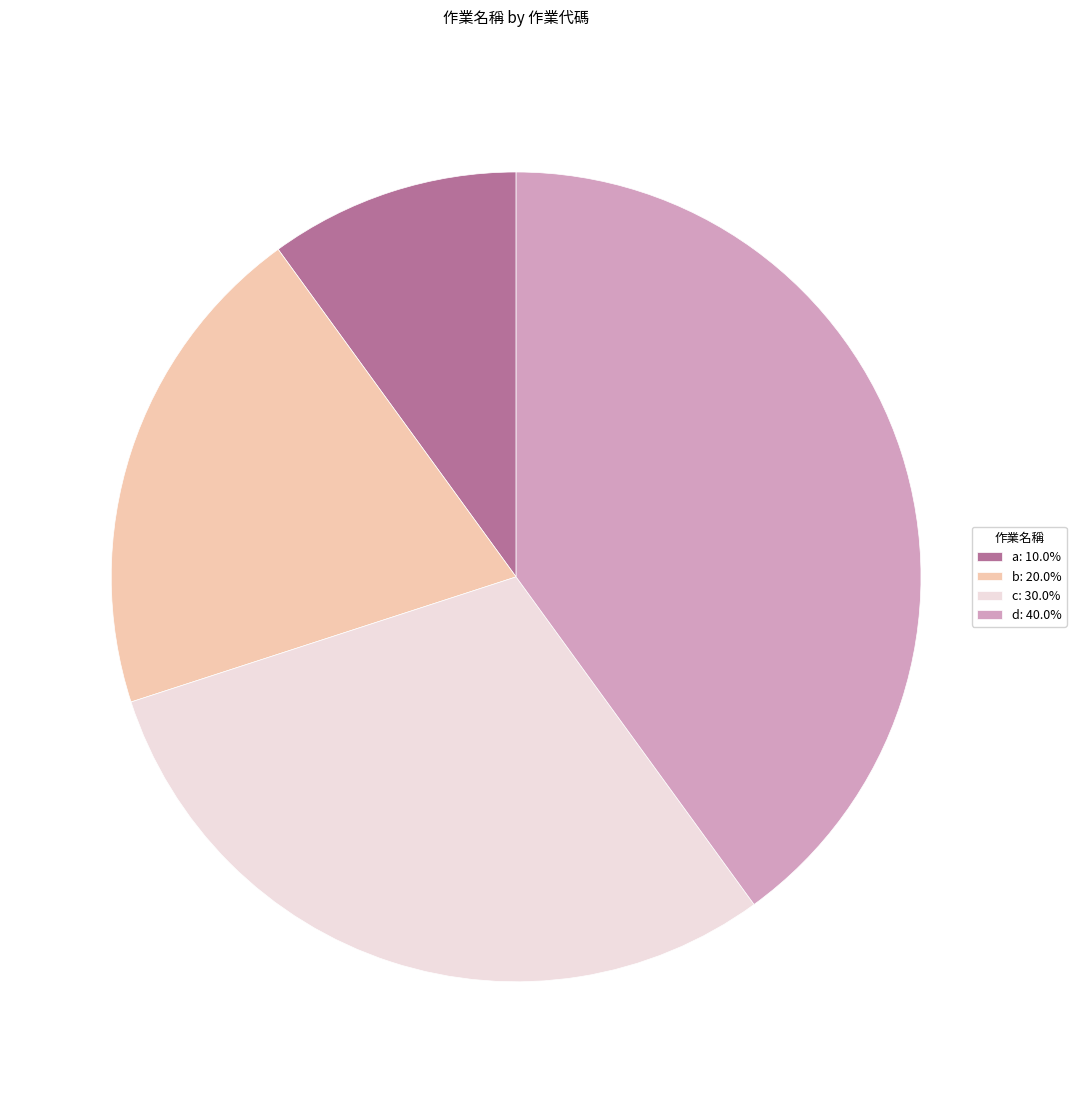

Rank the categories by value from lowest to highest.

a, b, c, d